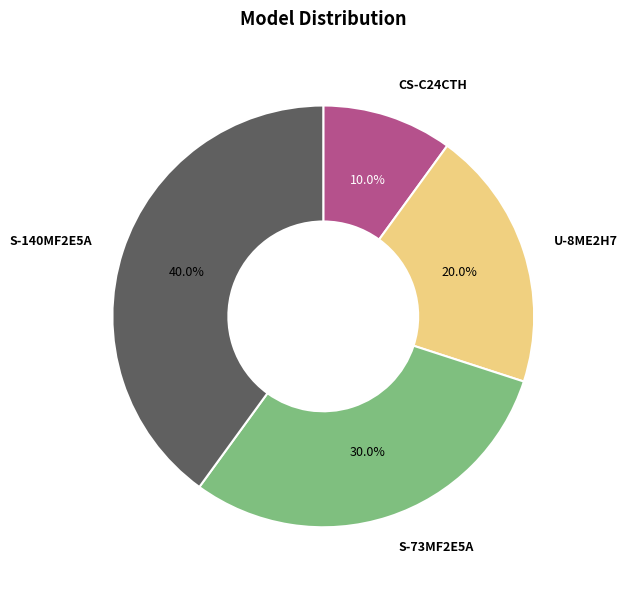

Count the number of slices in the pie.

4